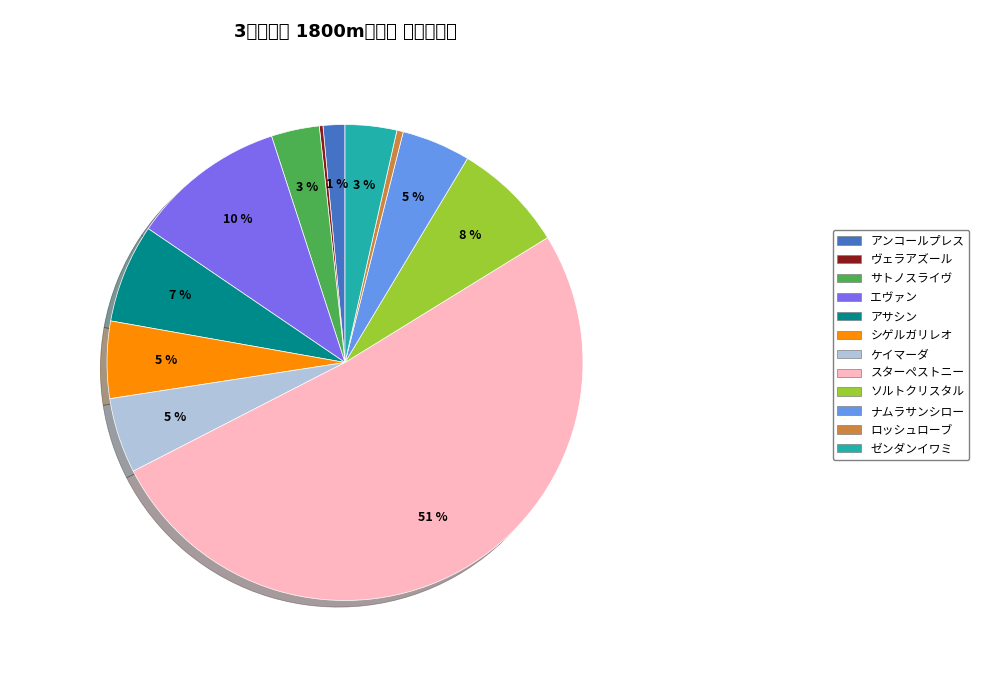

Is it true that ケイマーダ is 5% of the pie?

True